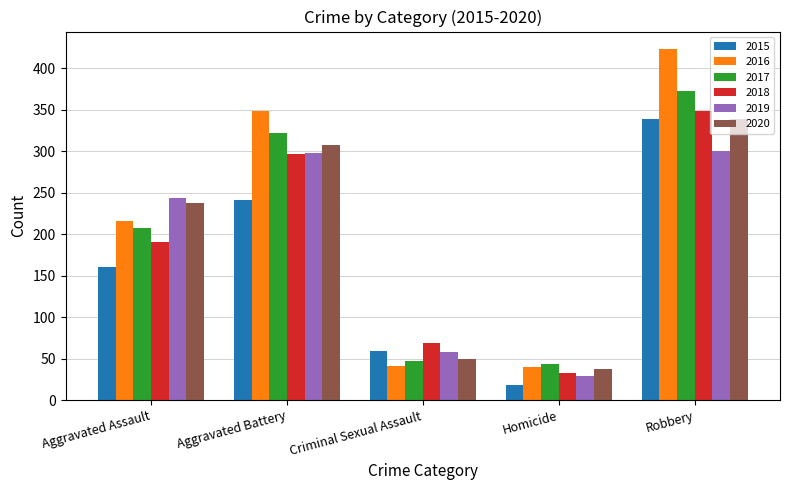

What is the label of the 4th bar from the right?

Aggravated Battery